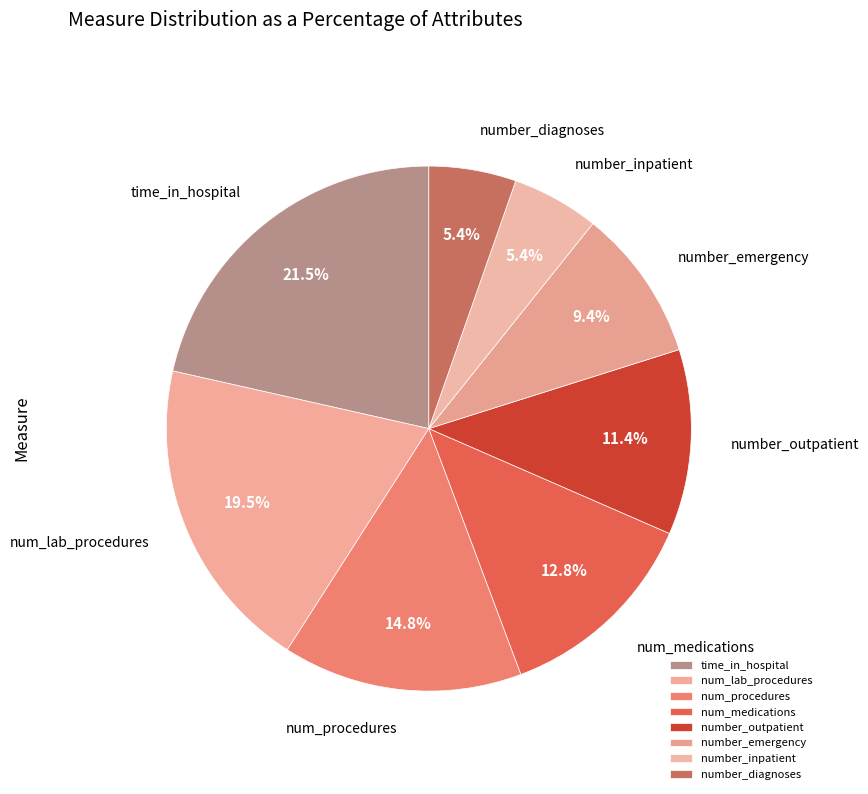

Does num_procedures account for over 50% of the chart?

No